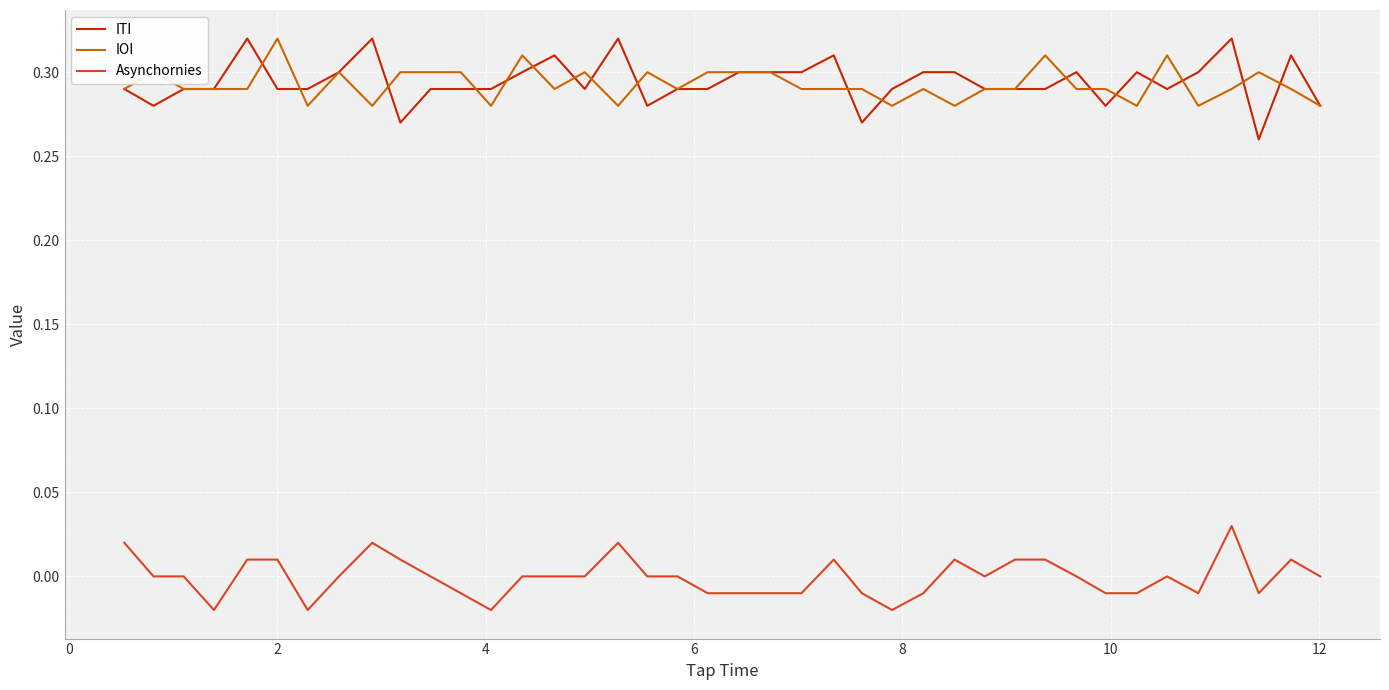

True or false: IOI and Asynchornies intersect in this chart.

False